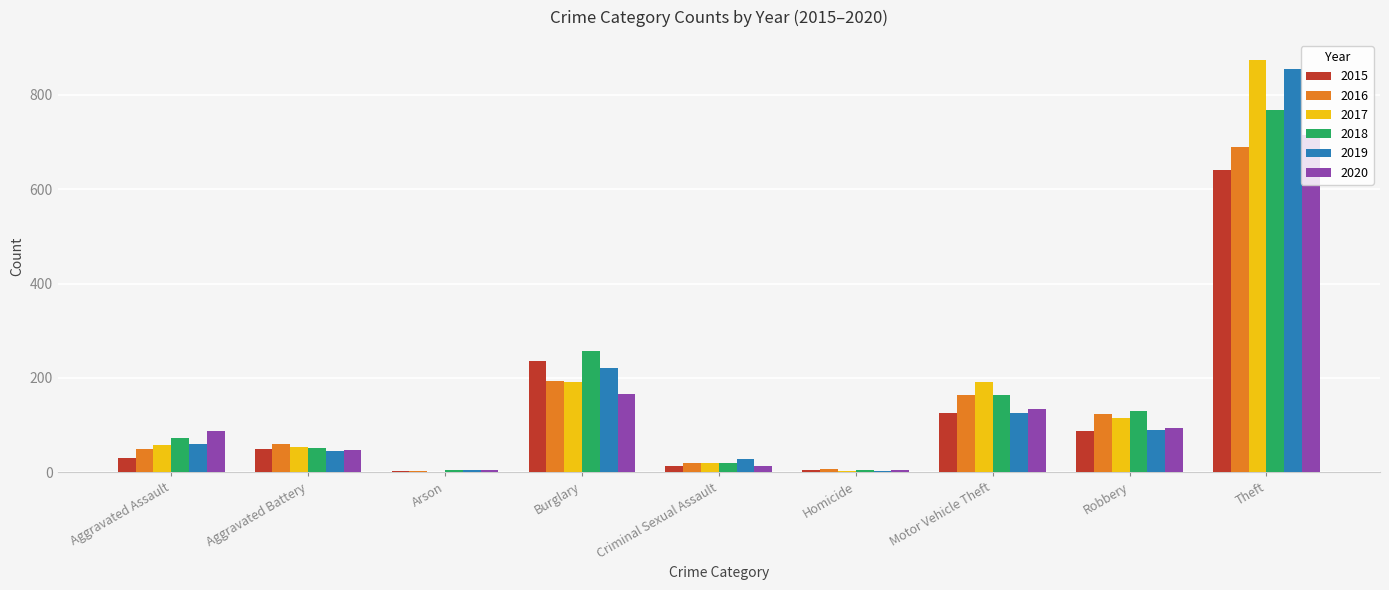

Between Burglary and Theft, which series saw the biggest shift?

2017